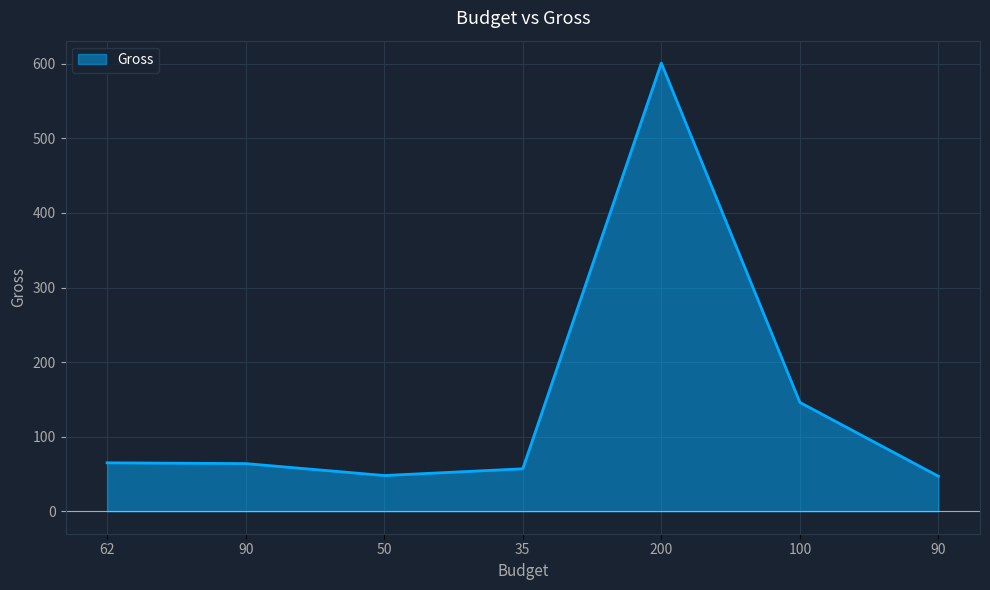

What is the value of the 1st point from the left?

65